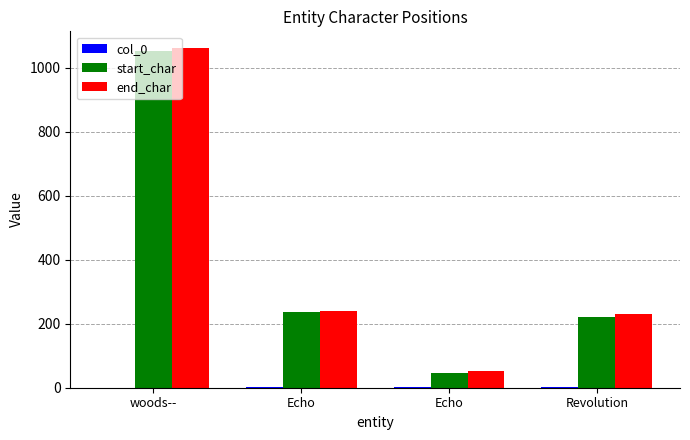

At which category does the chart reach its peak across all series?

woods--